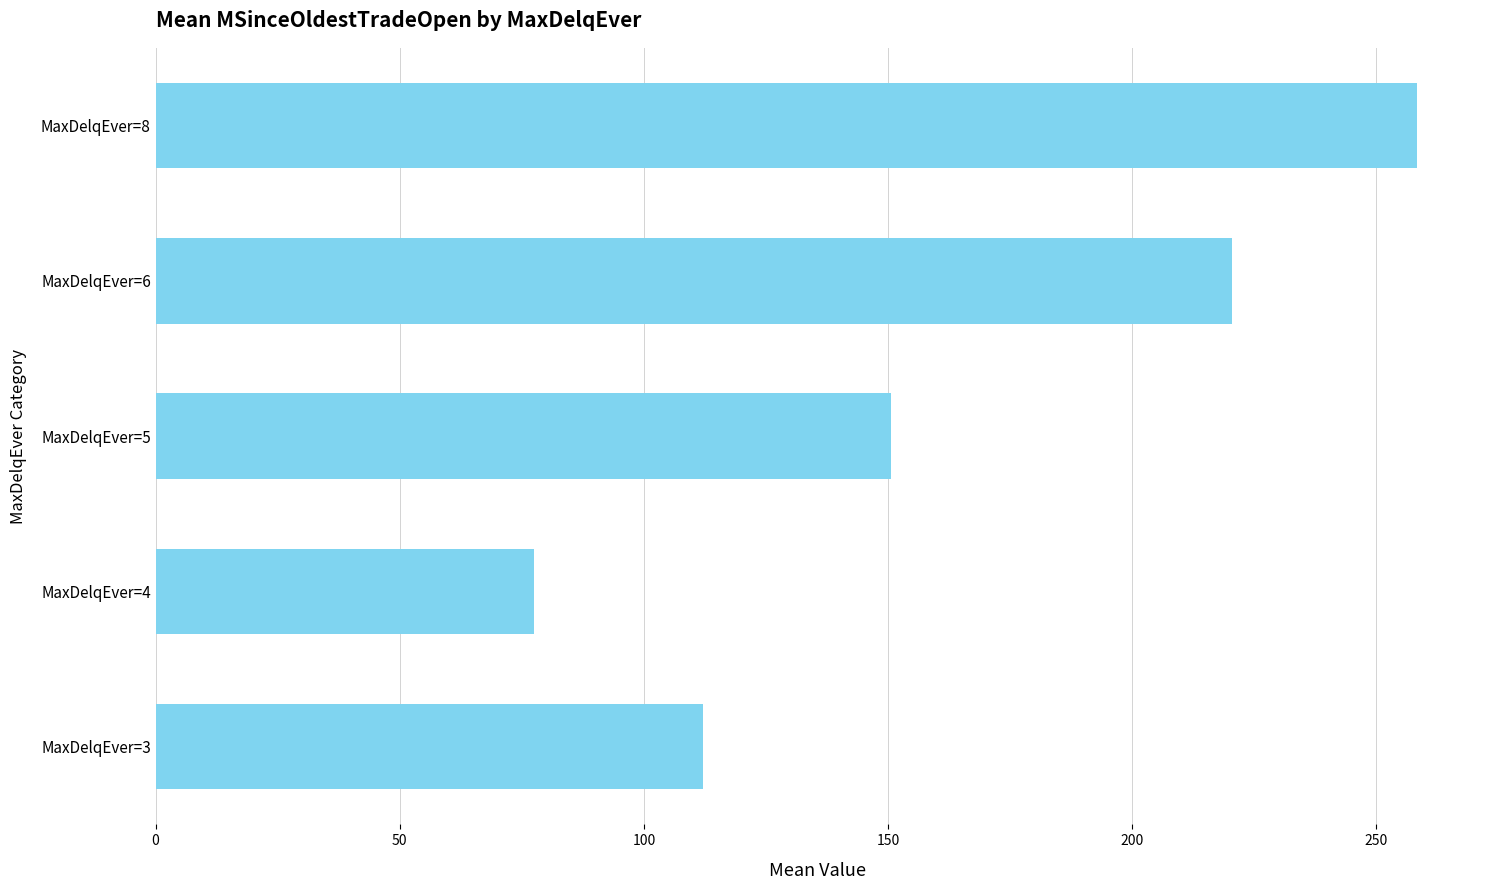

How many distinct data groups are displayed?

1